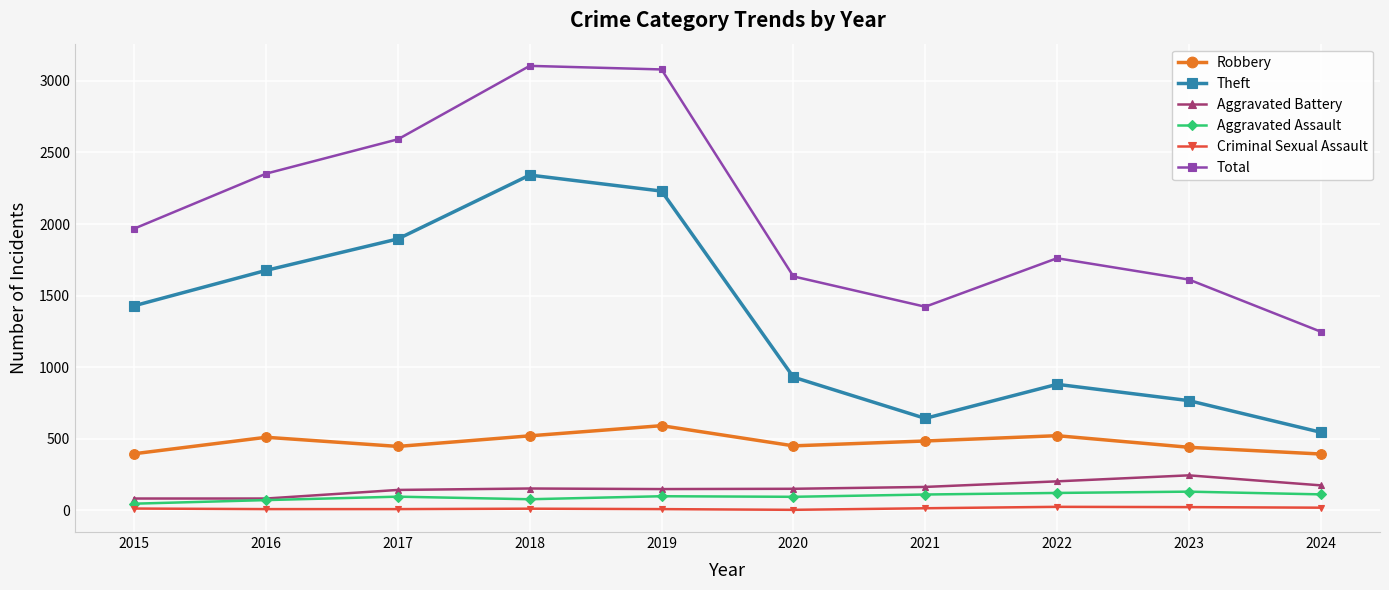

Count the Criminal Sexual Assault values in the range 8 to 18.

7